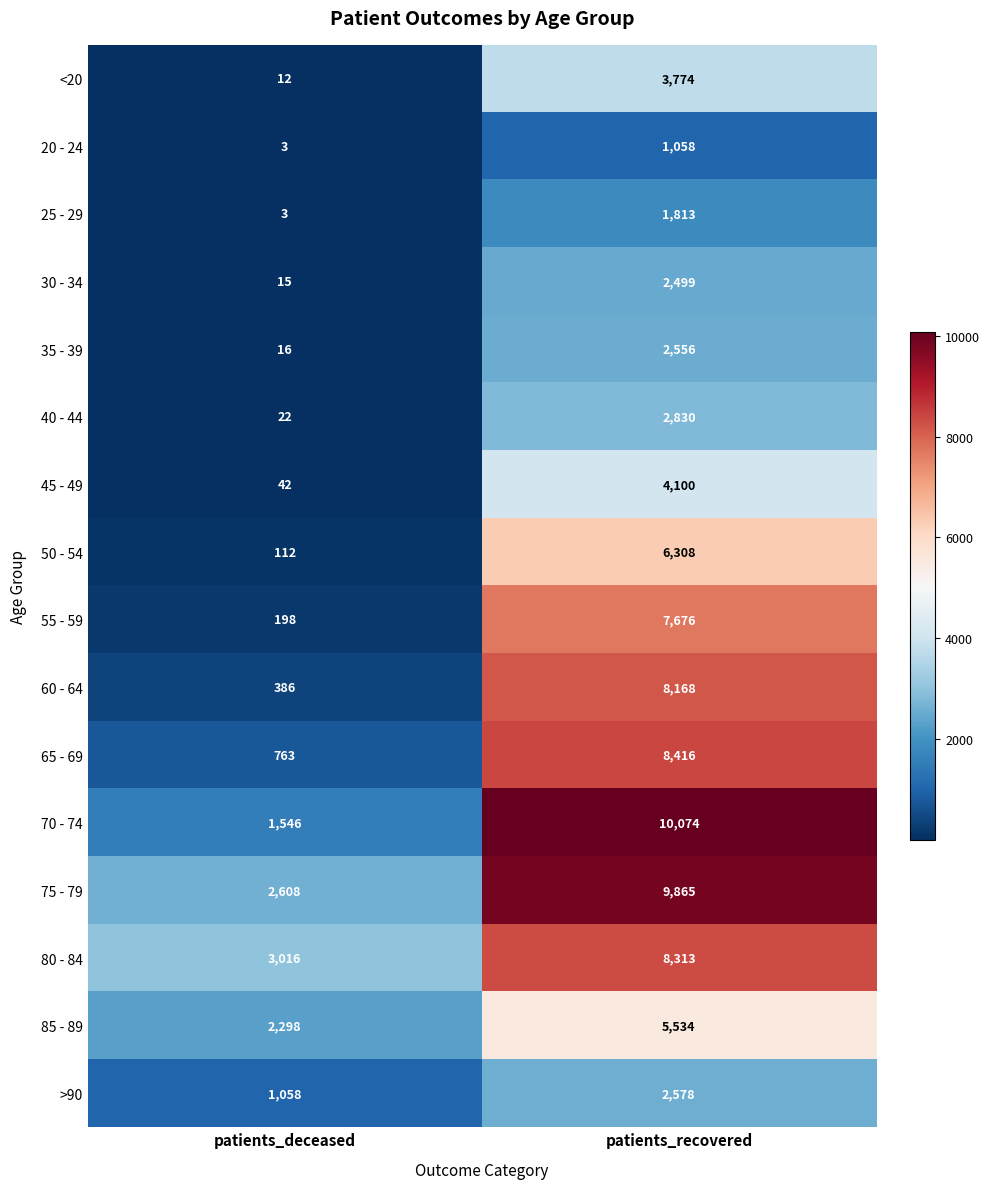

What is the spread (max minus min) of values at patients_deceased?

3013